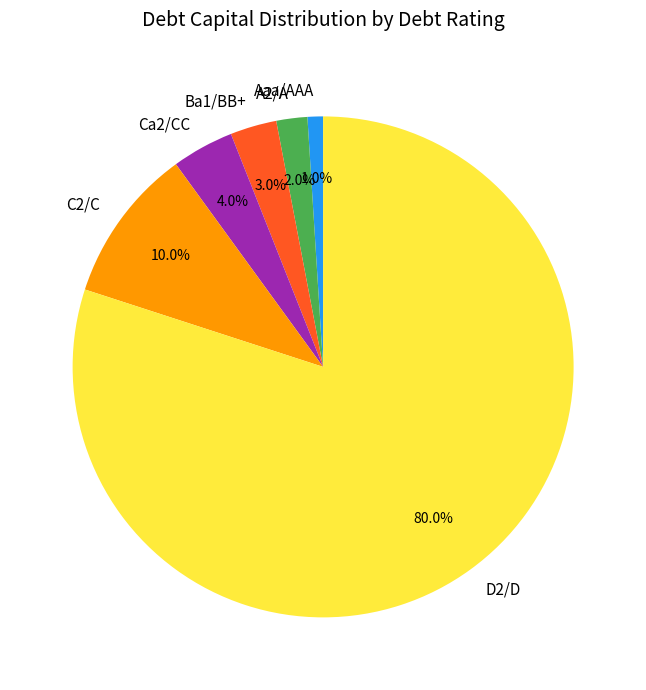

Is there any slice that represents more than half of the pie?

Yes